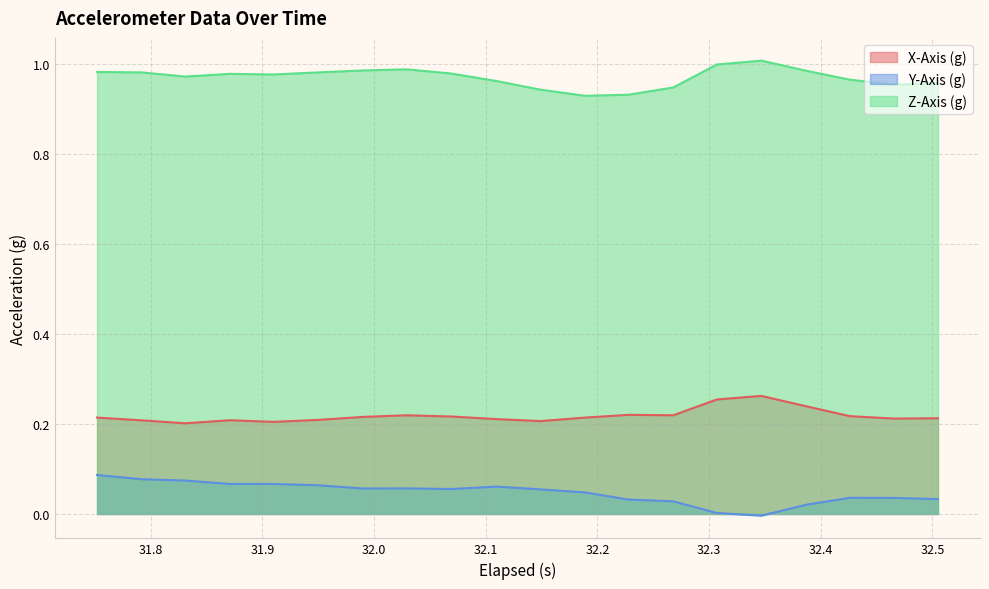

True or false: X-Axis (g) and Y-Axis (g) cross at least once.

False